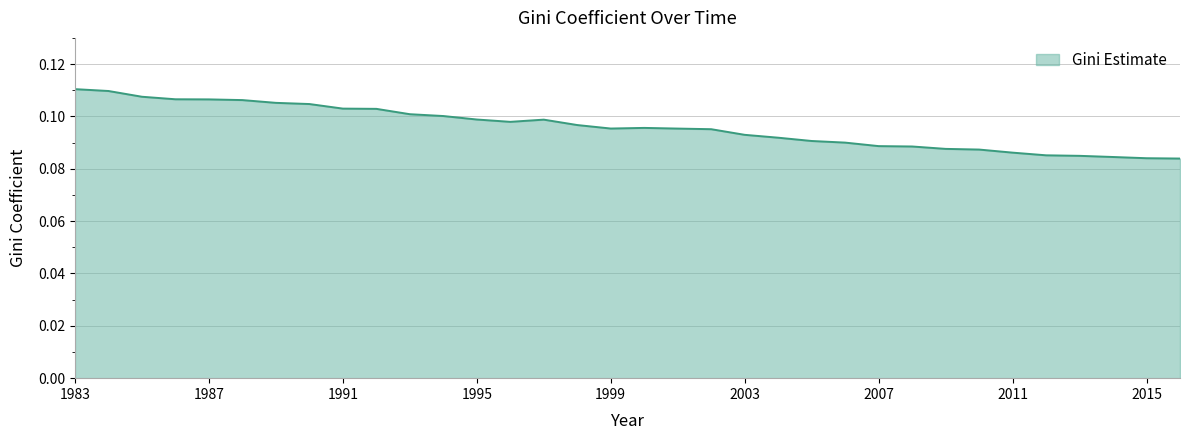

Reading left to right, extract all data points from this chart.

1983=0.1	1984=0.1	1985=0.1	1986=0.1	1987=0.1	1988=0.1	1989=0.1	1990=0.1	1991=0.1	1992=0.1	1993=0.1	1994=0.1	1995=0.1	1996=0.1	1997=0.1	1998=0.1	1999=0.1	2000=0.1	2001=0.1	2002=0.1	2003=0.1	2004=0.1	2005=0.1	2006=0.1	2007=0.1	2008=0.1	2009=0.1	2010=0.1	2011=0.1	2012=0.1	2013=0.1	2014=0.1	2015=0.1	2016=0.1